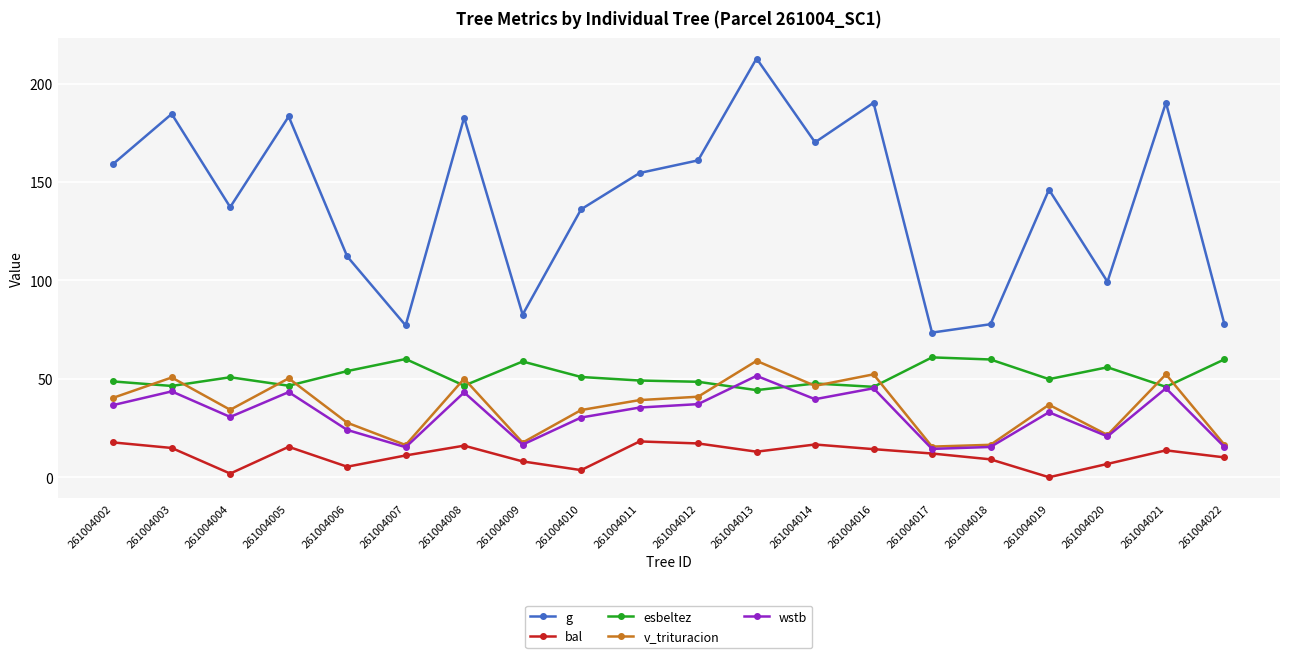

At how many categories does at least one series exceed 199?

1